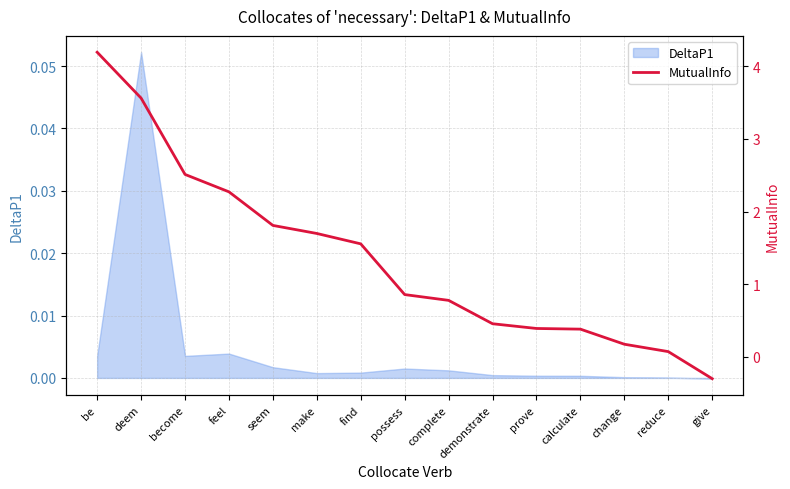

Does the chart display data point markers on the line(s)?

No